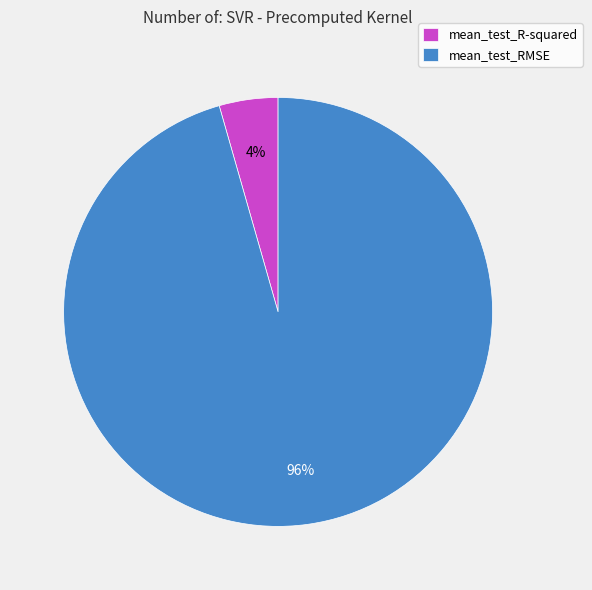

Which has a higher value, mean_test_R-squared or mean_test_RMSE?

mean_test_RMSE